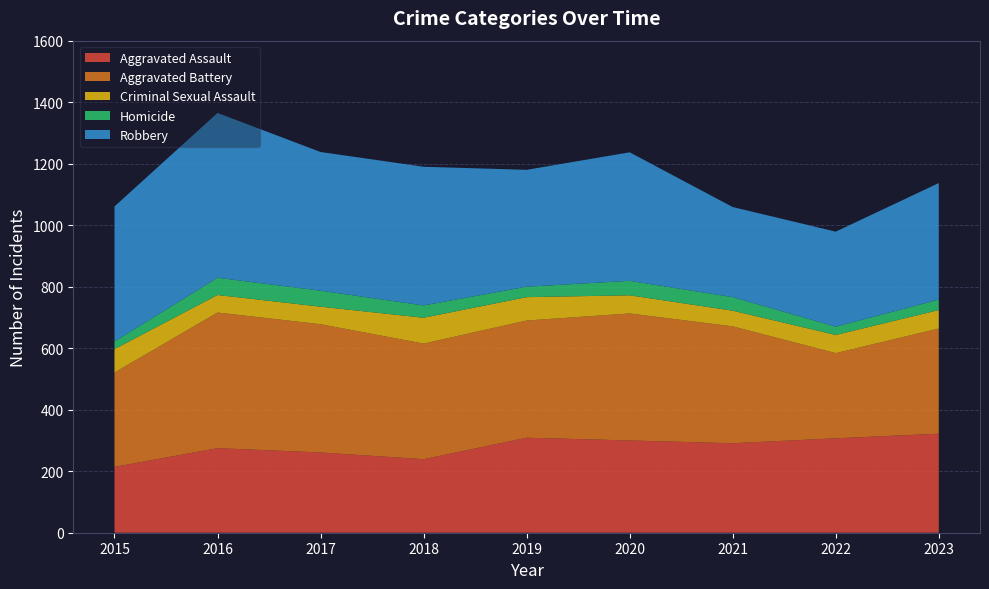

Reading left to right, list all the values displayed in this chart.

Aggravated Assault: 214	275	261	239	309	300	291	307	322
Aggravated Battery: 307	441	417	376	381	413	380	277	342
Criminal Sexual Assault: 76	57	57	84	76	59	51	59	60
Homicide: 25	56	52	40	34	47	44	27	34
Robbery: 439	536	451	451	380	418	293	309	379